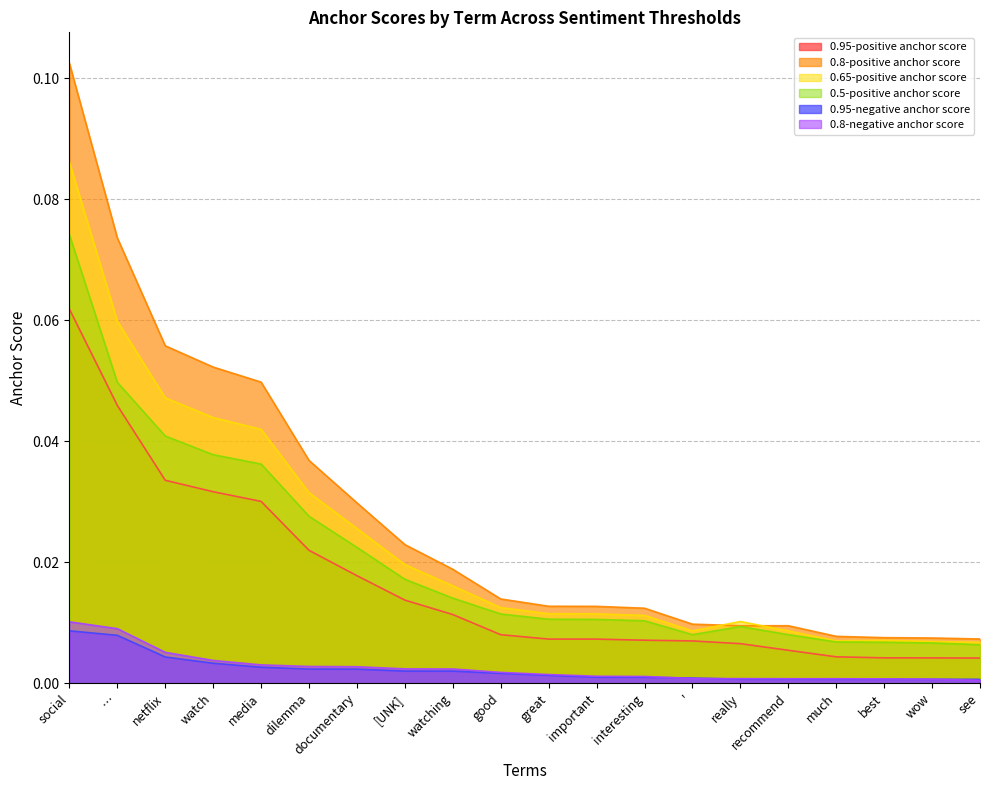

Between watching and ', which is larger?

watching